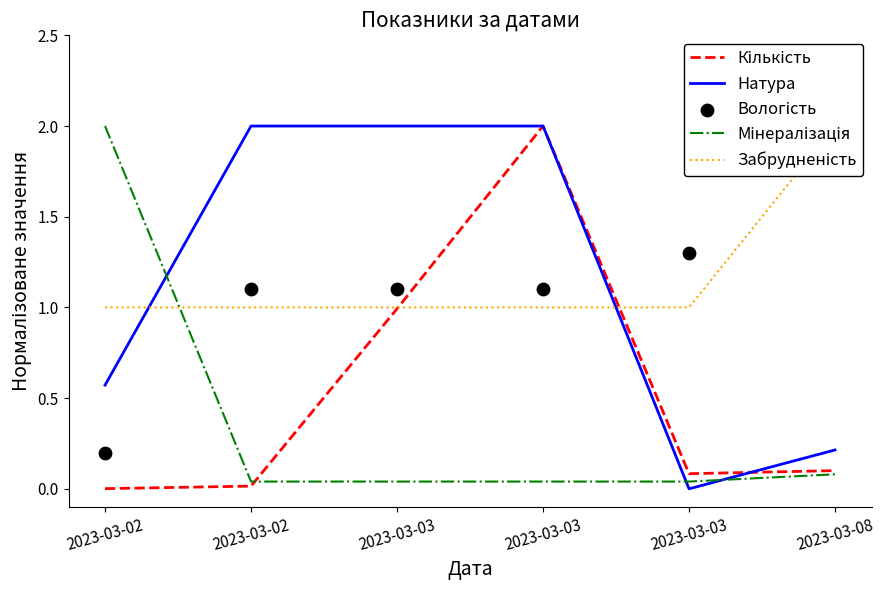

Which series reaches the minimum Y coordinate?

Натура